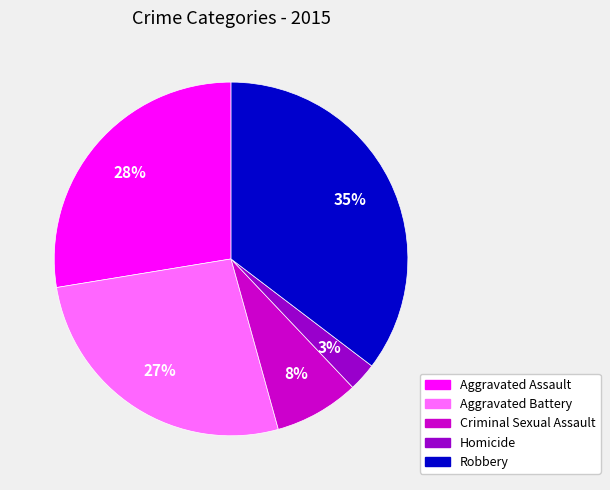

Count the number of slices in the pie.

5